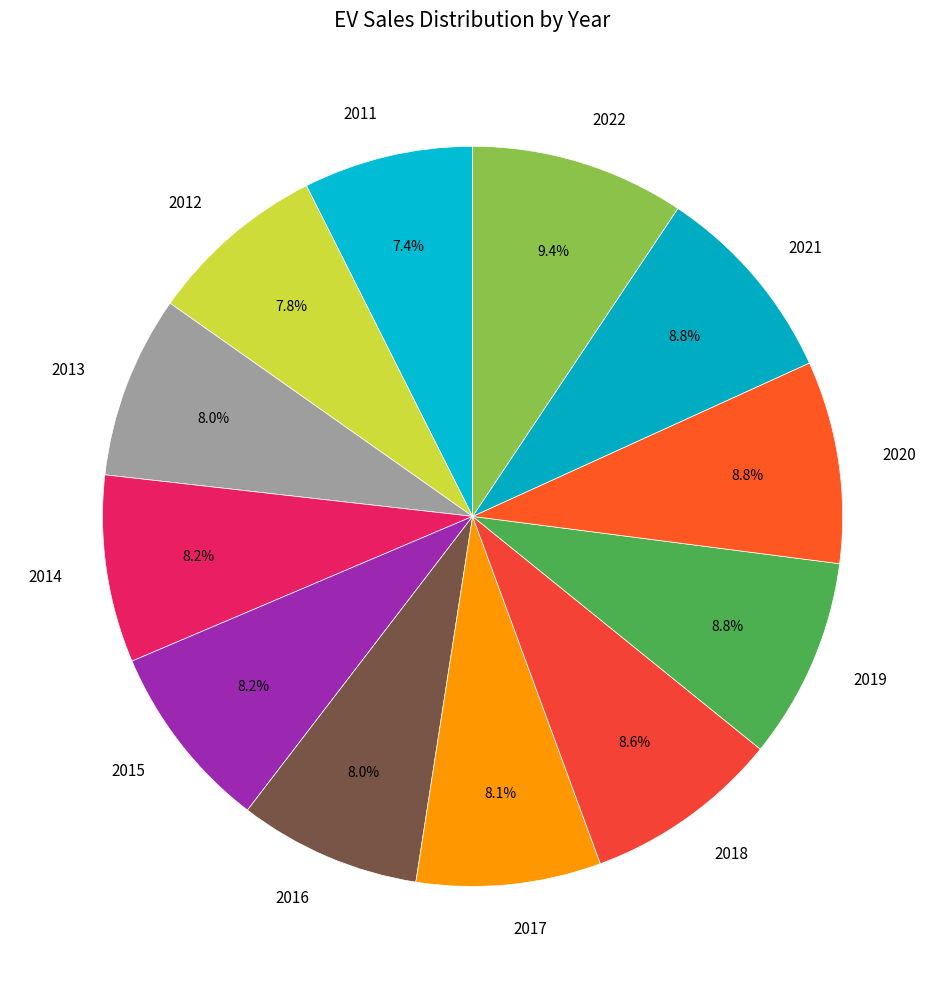

The 2015 slice represents 1% of the pie. True or false?

False